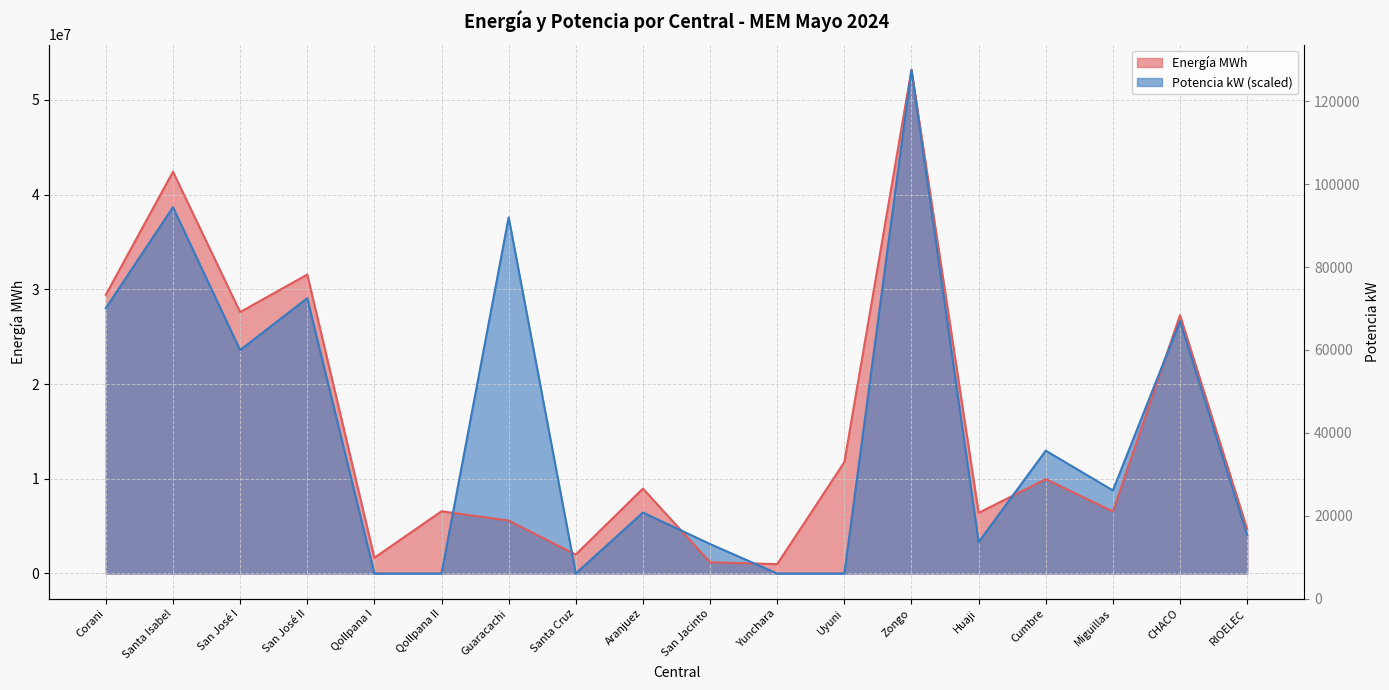

At how many categories does at least one series exceed 2259404?

15